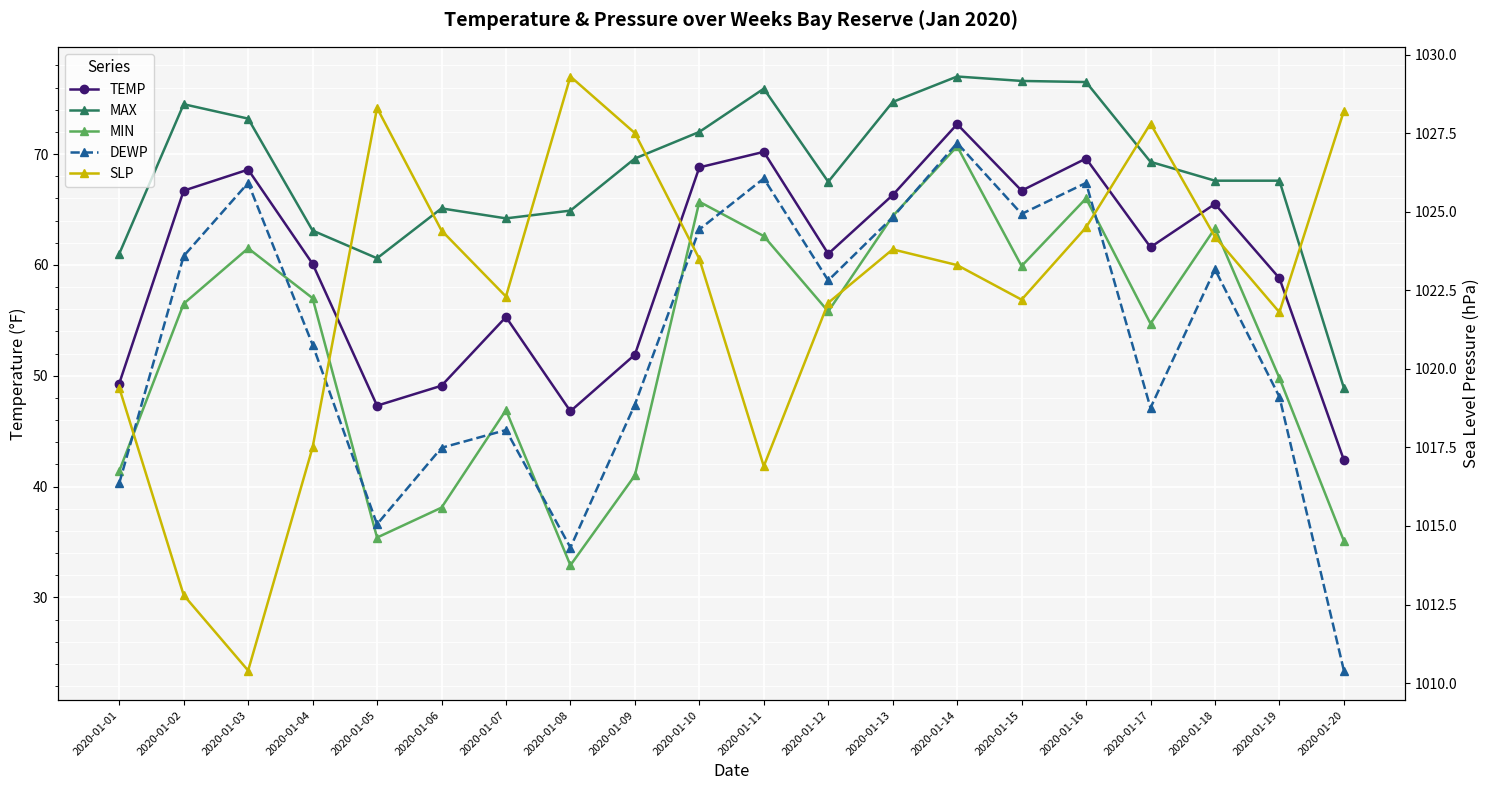

Rank the series at 2020-01-15 from lowest to highest value.

MIN, DEWP, TEMP, MAX, SLP